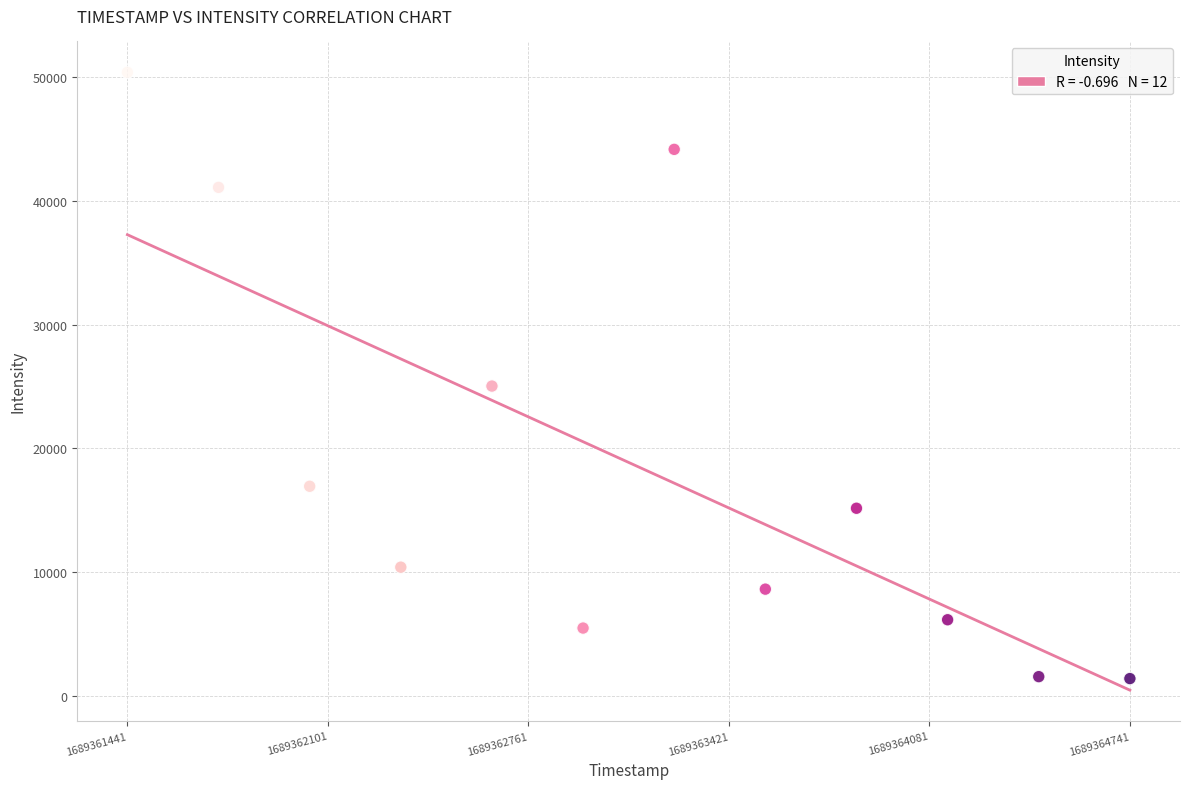

What Y value in the scatter plot is closest to 25891?

25035.9